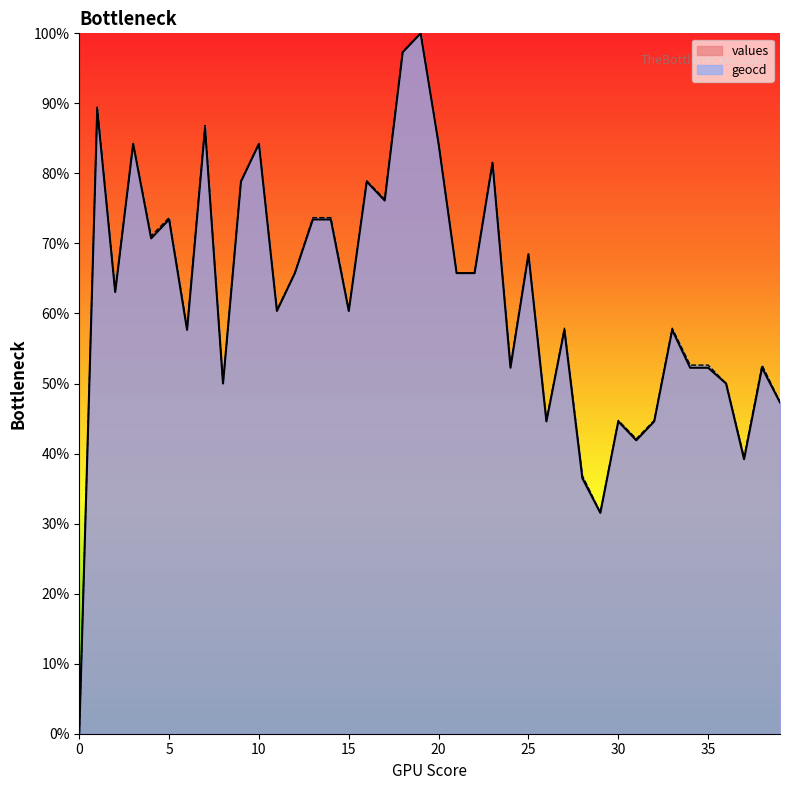

Which series has the largest total across all categories?

geocd